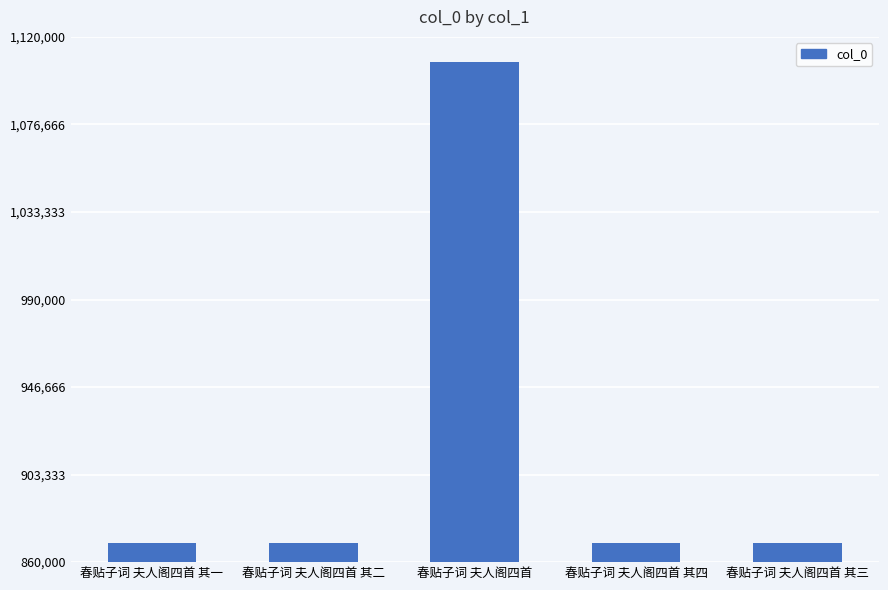

What is the difference between the maximum and minimum values?

238463